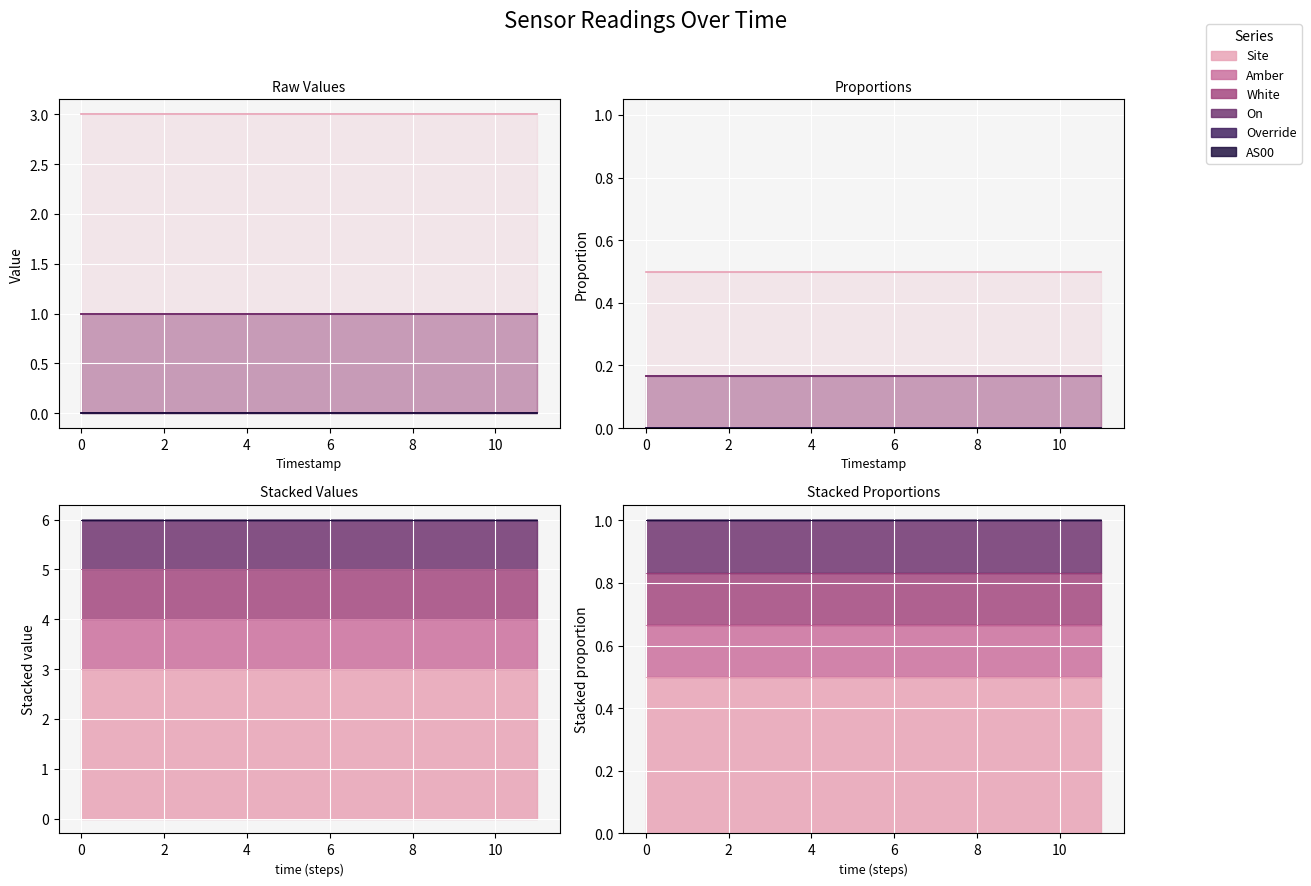

How many lines are shown in the chart?

6